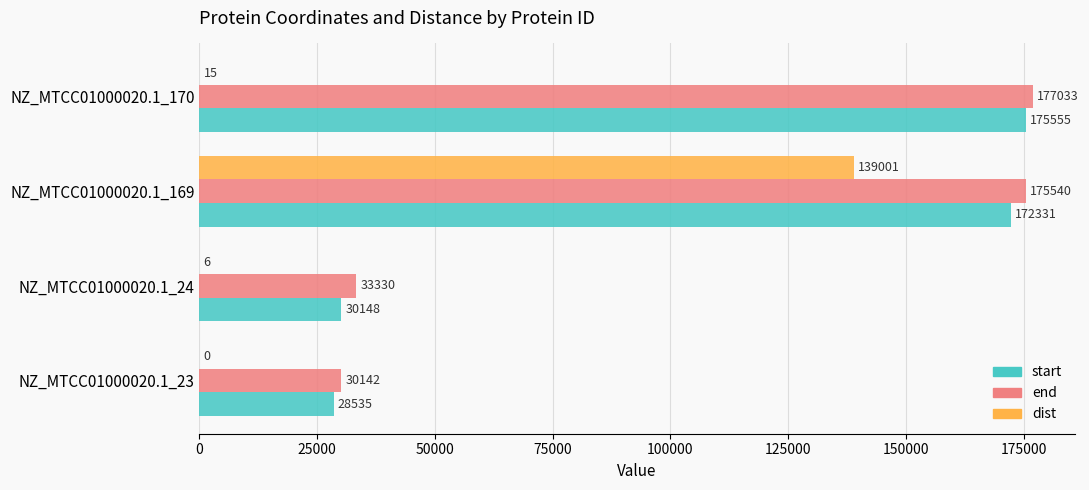

Where is end nearest to the value 103587?

NZ_MTCC01000020.1_24